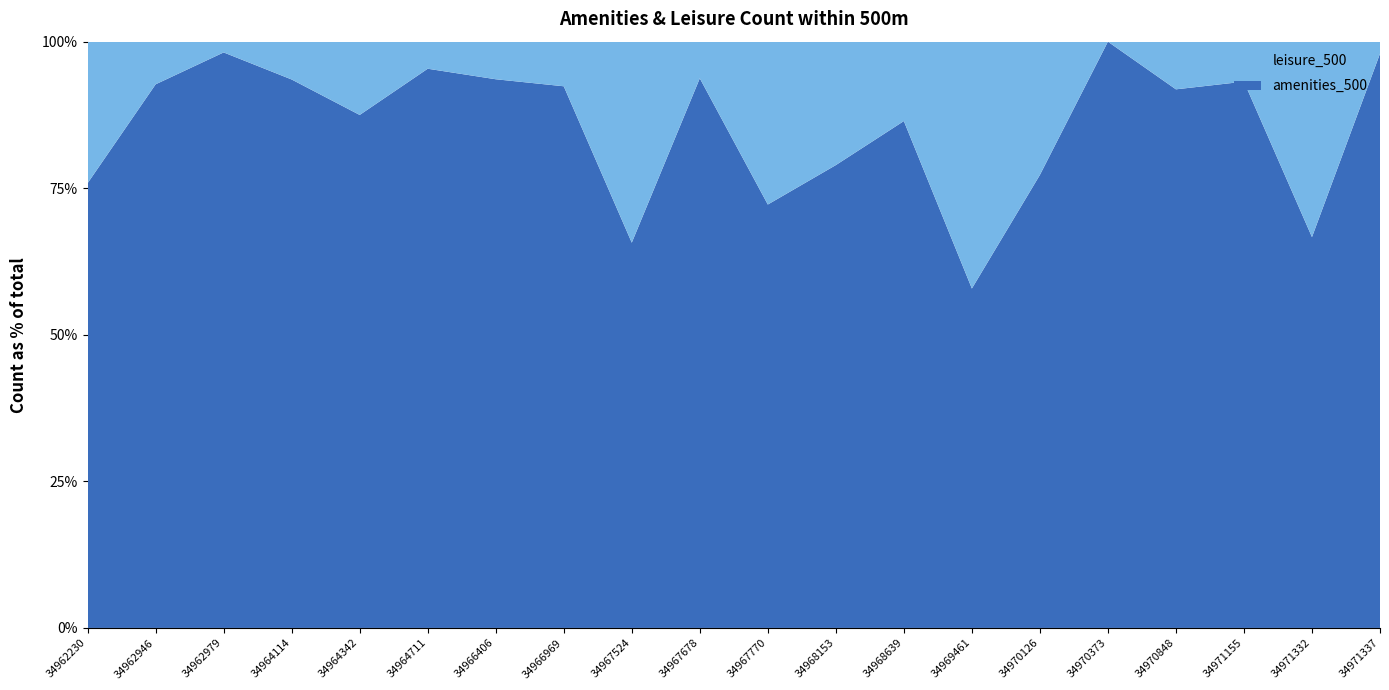

Reading right to left, list all the values displayed in this chart.

amenities_500: 192	14	164	113	12	17	11	83	15	13	285	46	85	73	186	42	58	107	102	22
leisure_500: 4	7	12	10	0	5	8	13	4	5	19	24	7	5	9	6	4	2	8	7